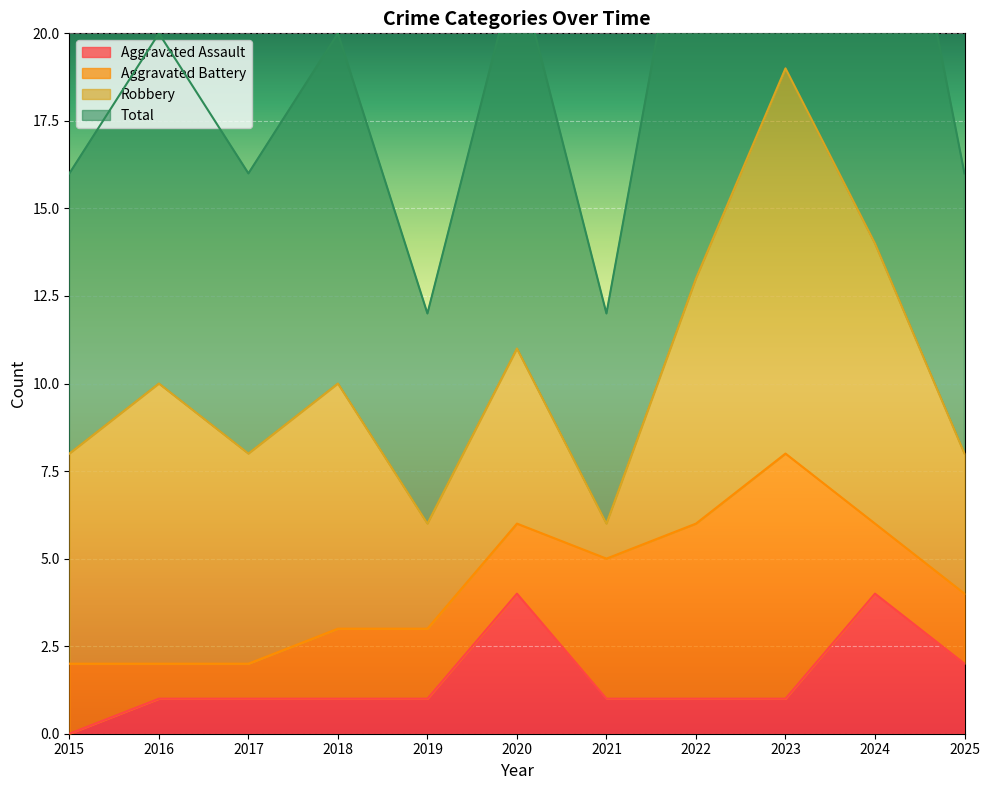

The value of Total at 2020 is 13. True or false?

False